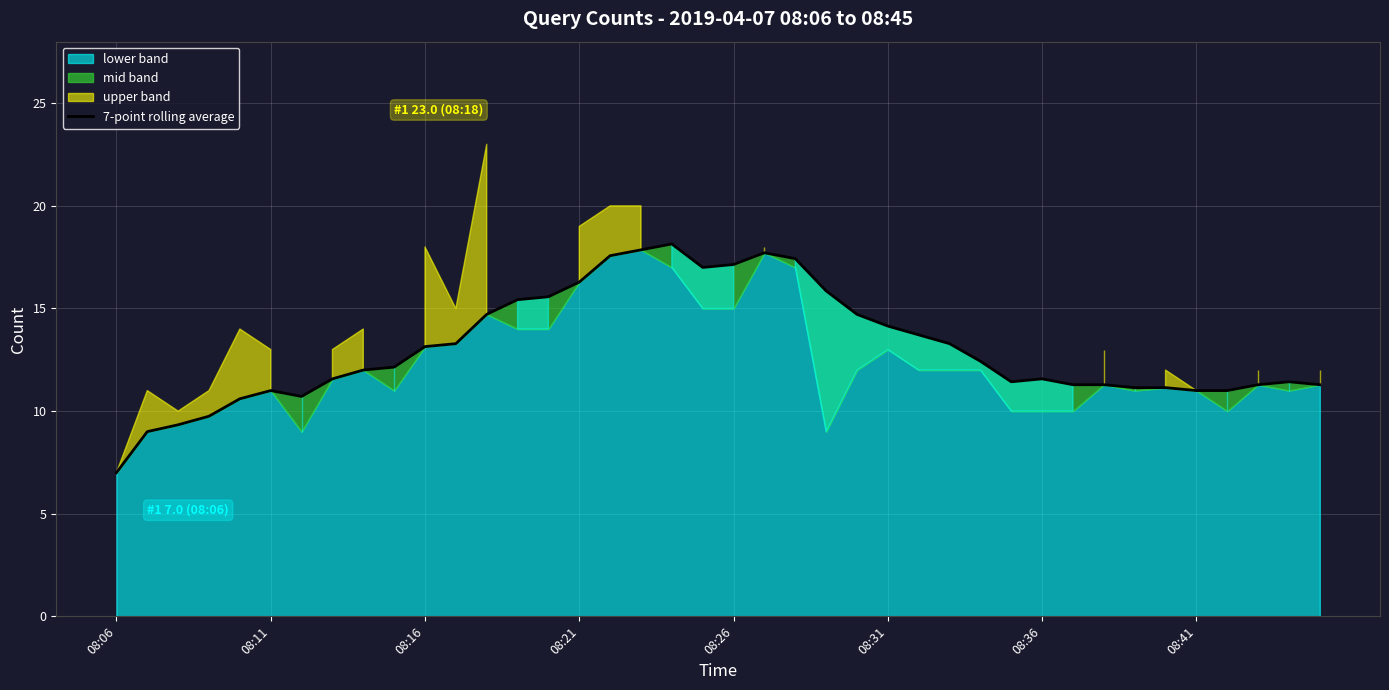

What position from the left is 08:11?

6